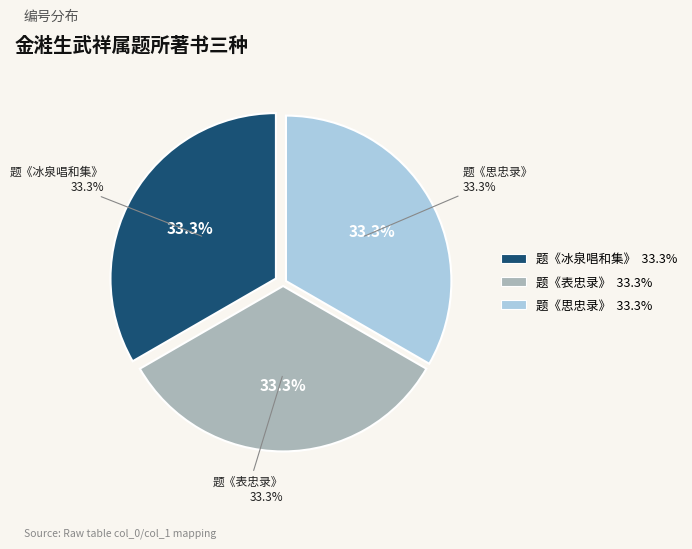

How many slices are in this pie chart?

3